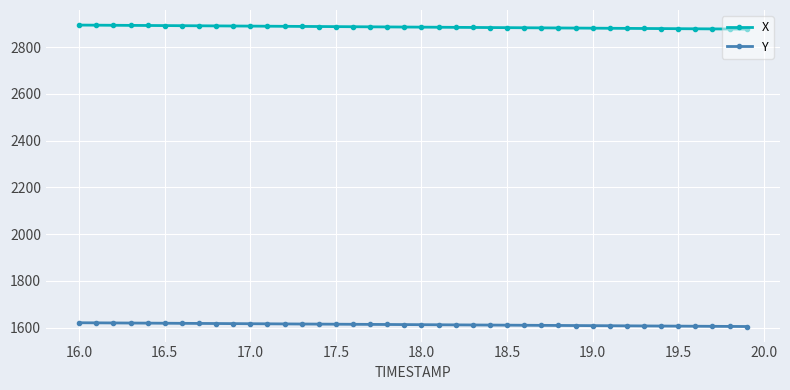

Rank the series by their maximum value, from lowest to highest.

Y, X